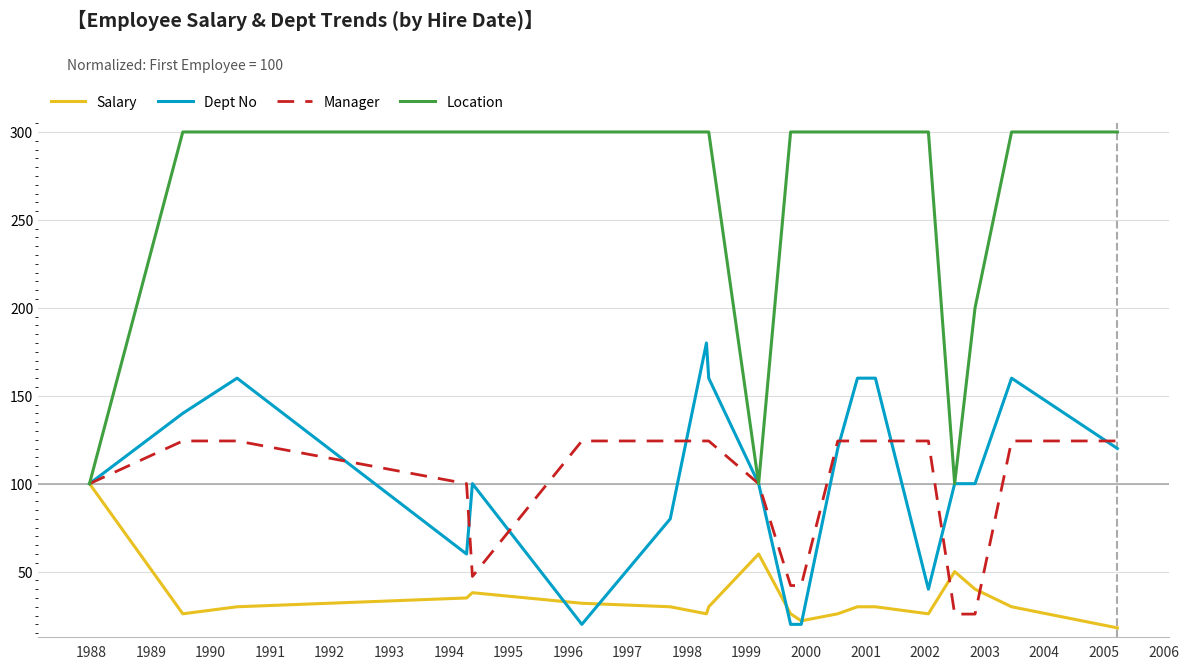

What is the highest value of the Location series?

300.0